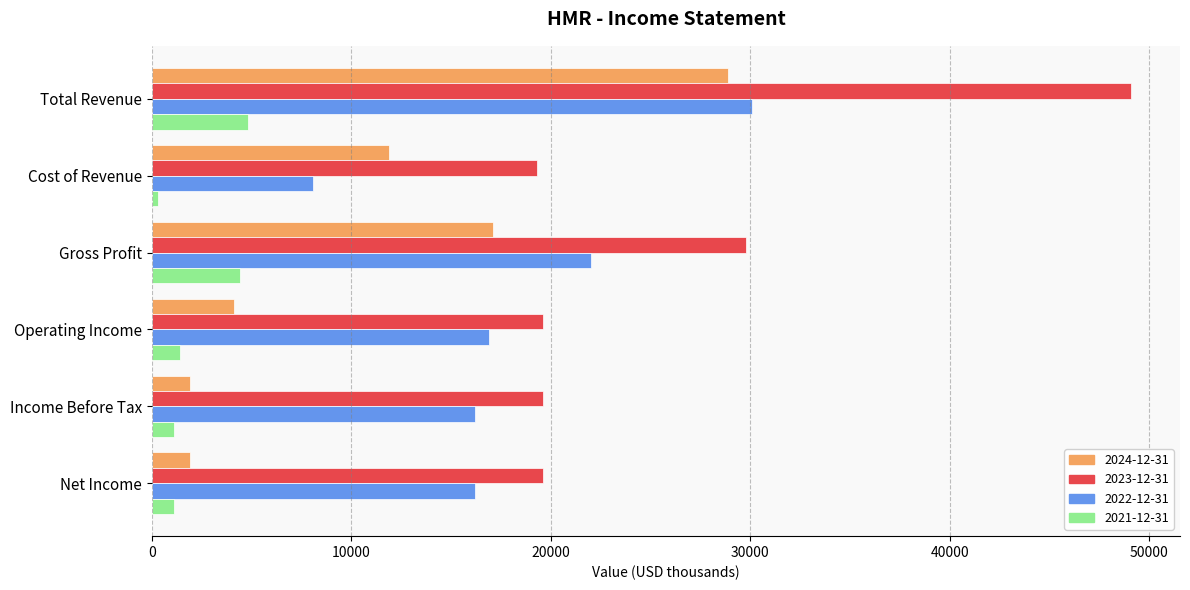

At how many categories does at least one series exceed 10524?

6